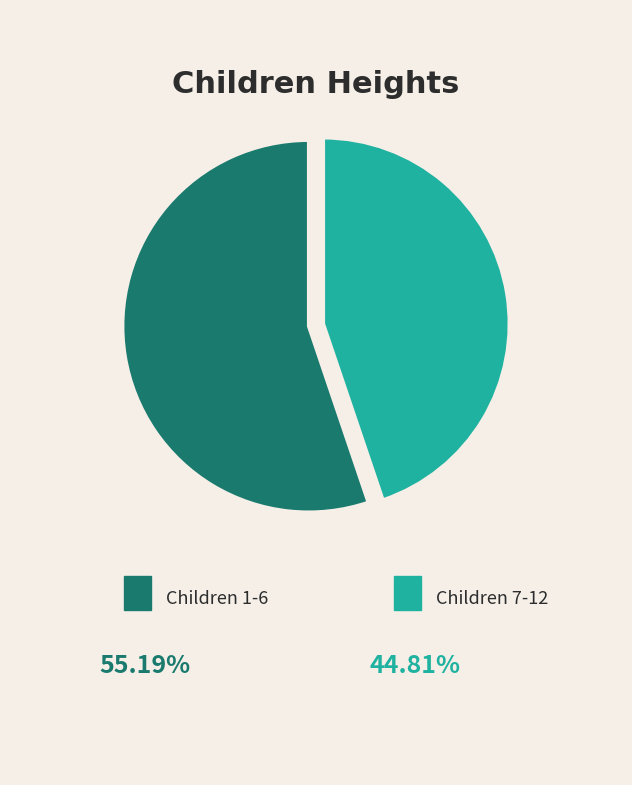

Is there a majority slice in this chart?

Yes